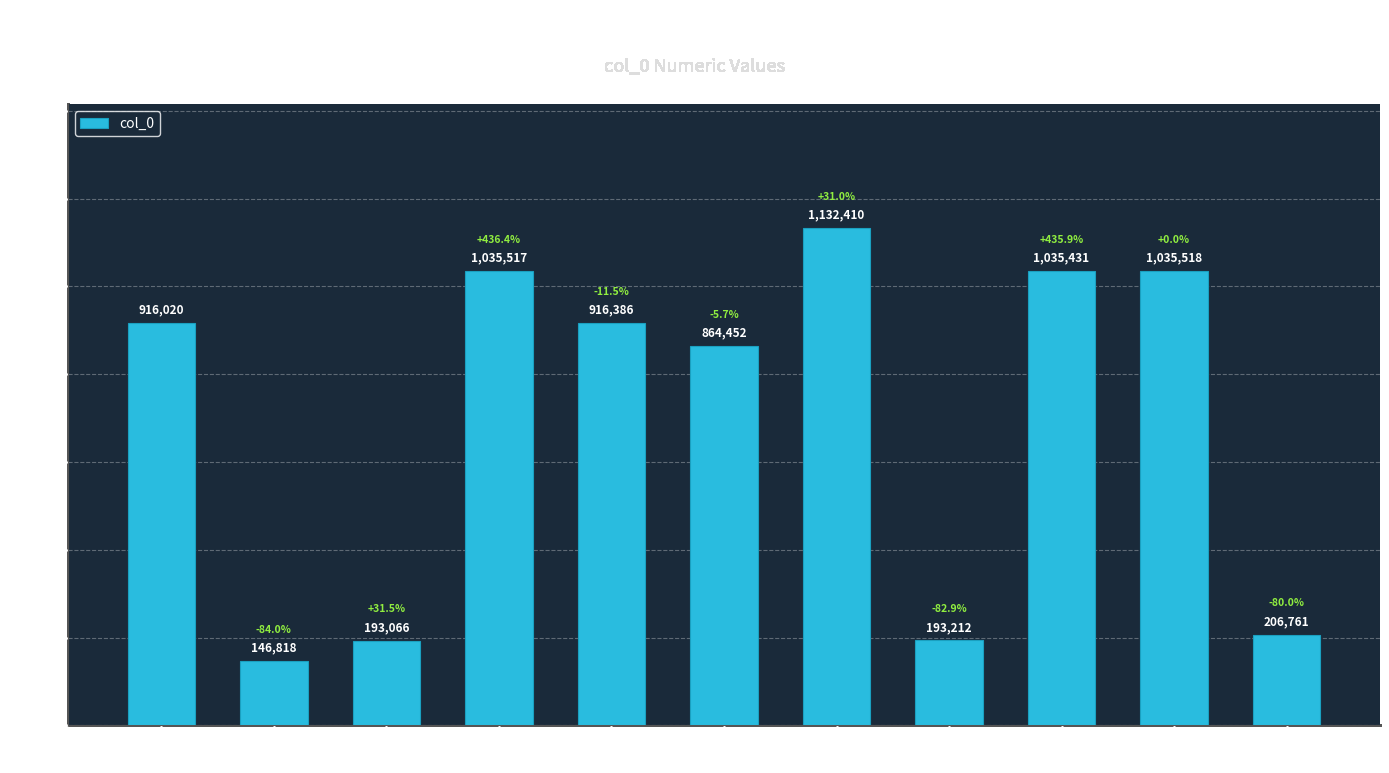

What is the label of the 9th bar from the left?

次韵其三